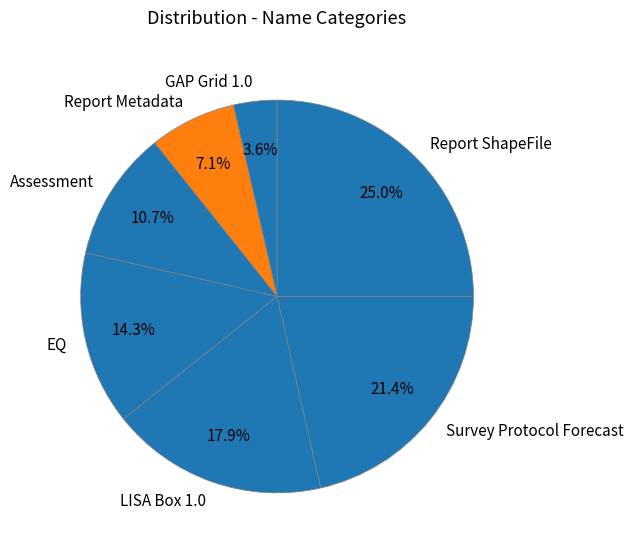

Which slice is the largest?

Report ShapeFile